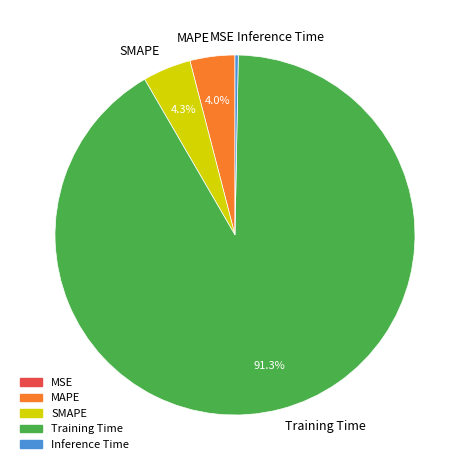

What is the largest slice in the pie chart?

Training Time